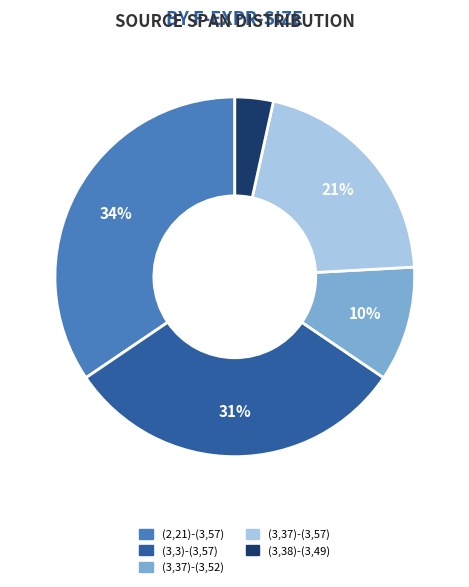

Combined, do (2,21)-(3,57) and (3,3)-(3,57) account for over 50%?

Yes